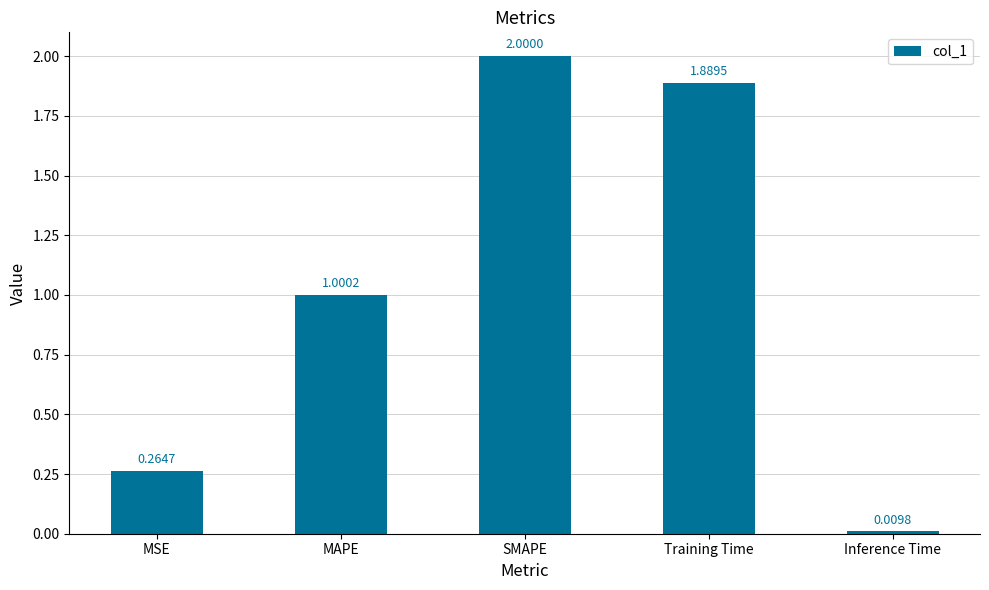

What is the sum of all values?

5.2